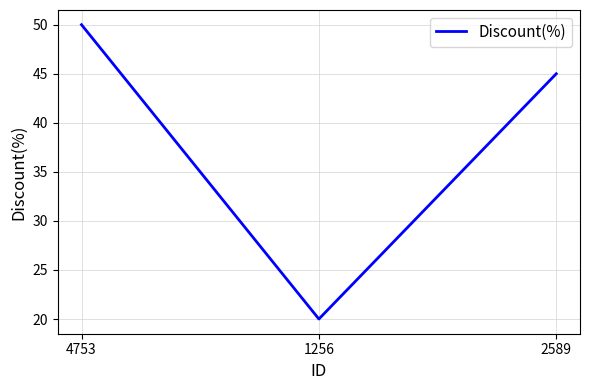

What is the difference between the maximum and second lowest values?

5